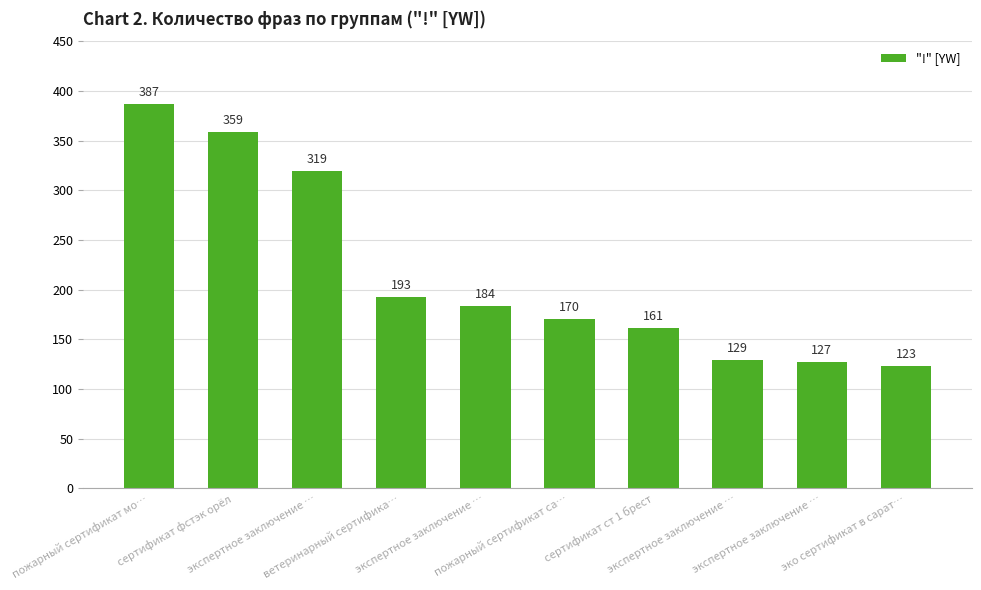

Count the number of data series in this chart.

1